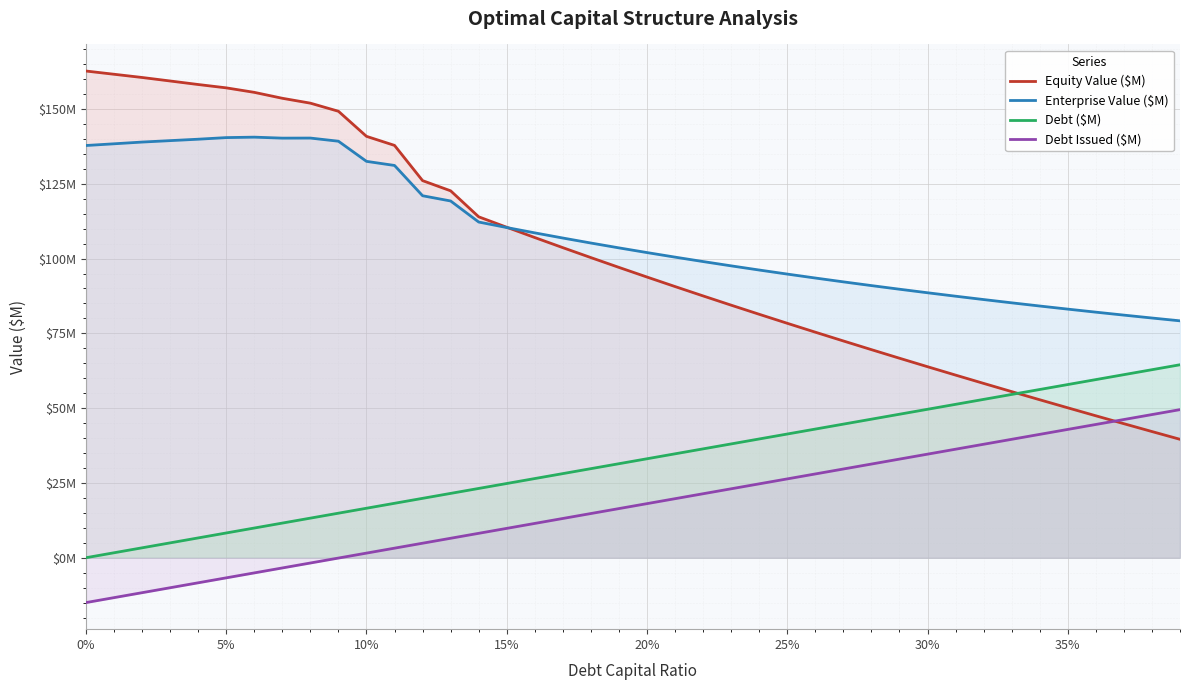

True or false: Equity Value ($M) has a value of 56.2 at 15.

False